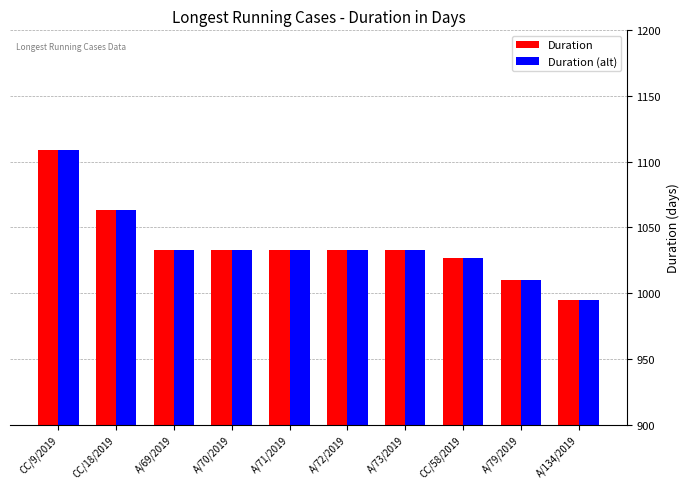

How many data points does each series have?

10